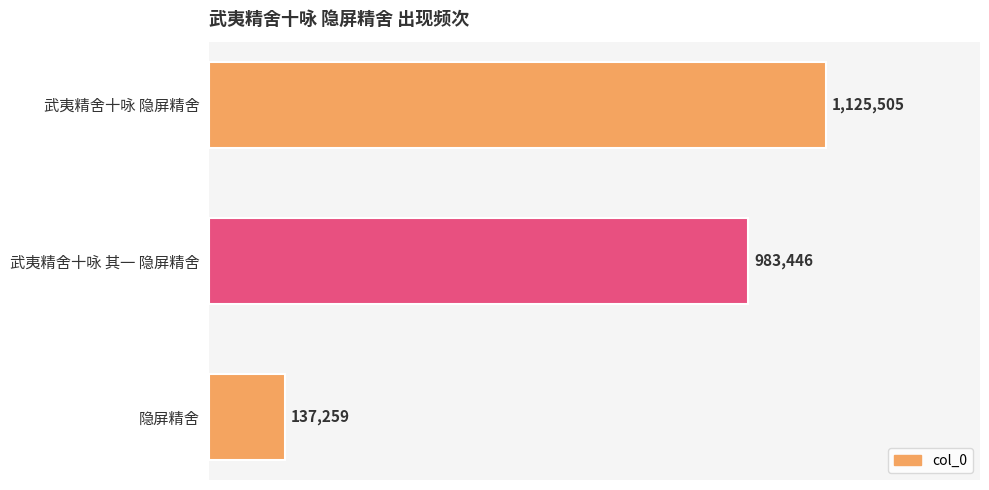

What is the difference between the maximum and minimum values?

988246